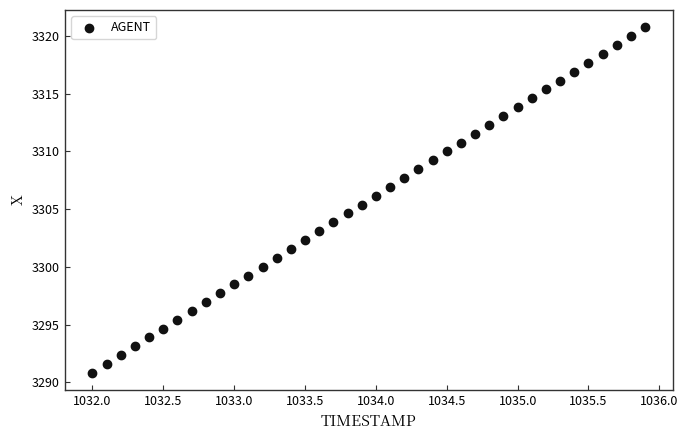

What is the range of X values (max minus min)?

3.9